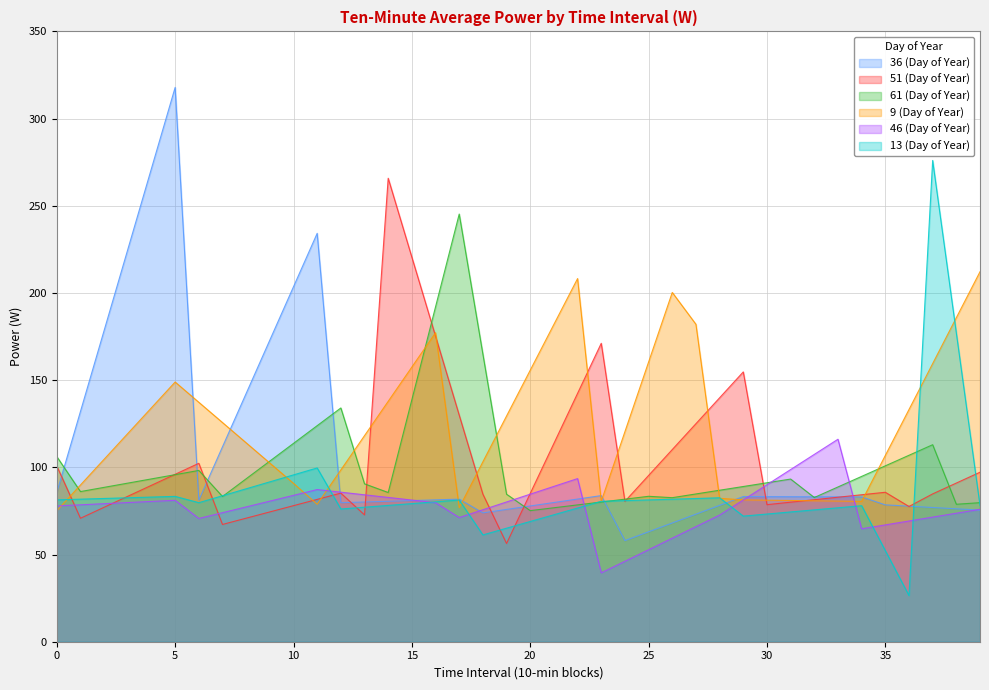

List the labels in order of 13 (Day of Year) value, smallest first.

36, 35, 18, 19, 20, 29, 21, 30, 31, 32, 12, 22, 33, 13, 34, 39, 14, 15, 6, 16, 23, 24, 17, 25, 0, 26, 1, 27, 2, 28, 3, 4, 5, 7, 8, 9, 10, 11, 38, 37